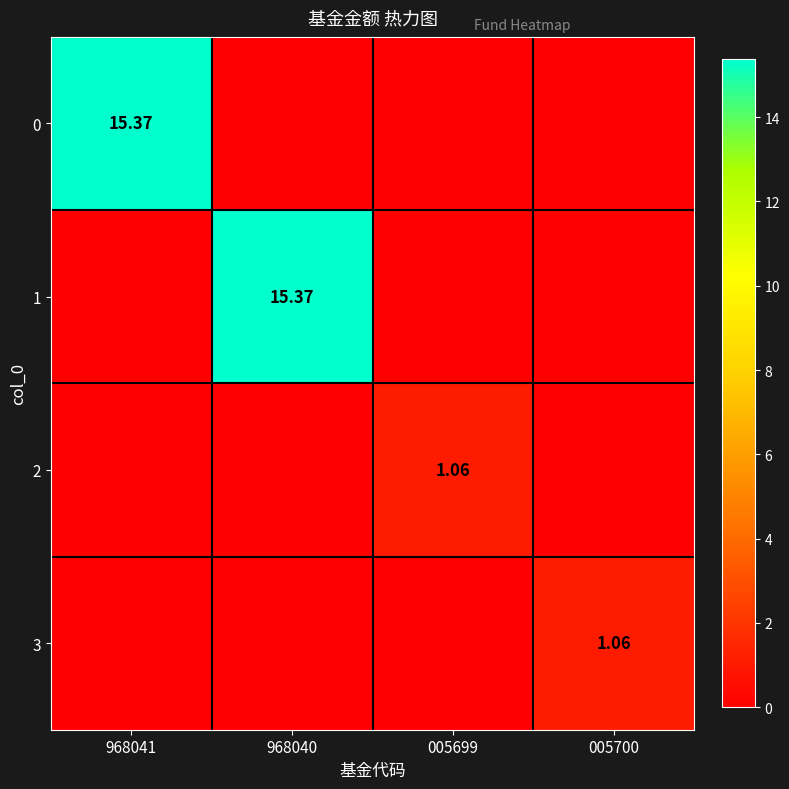

How many positive values does the 0 series have?

1